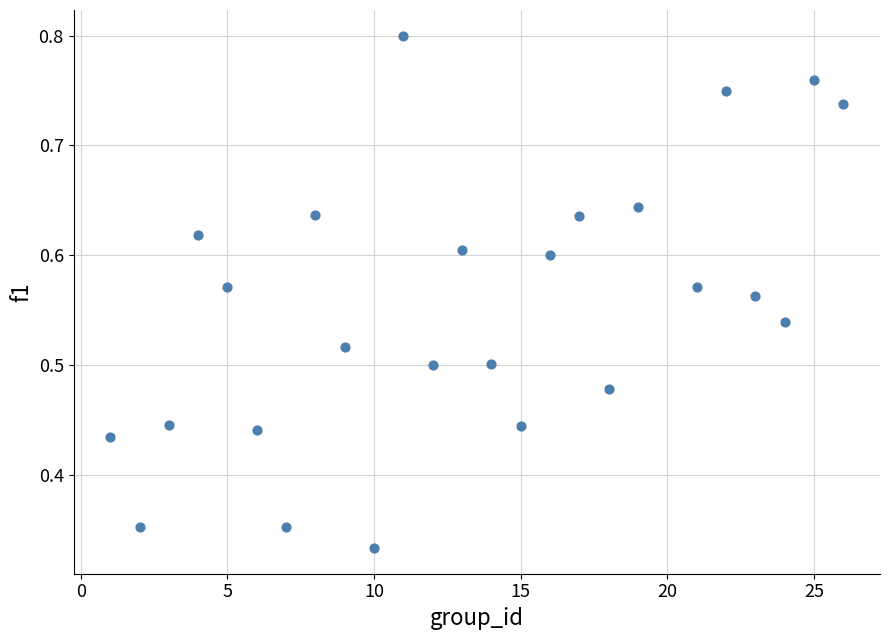

What is the range of X values (max minus min)?

25.0